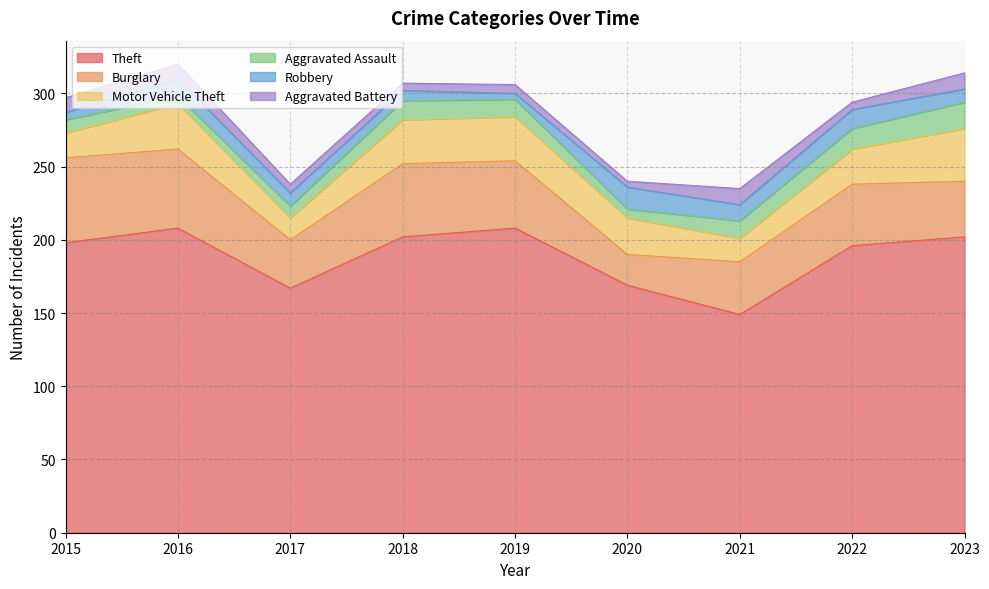

The value of Theft at 2015 is 117. True or false?

False